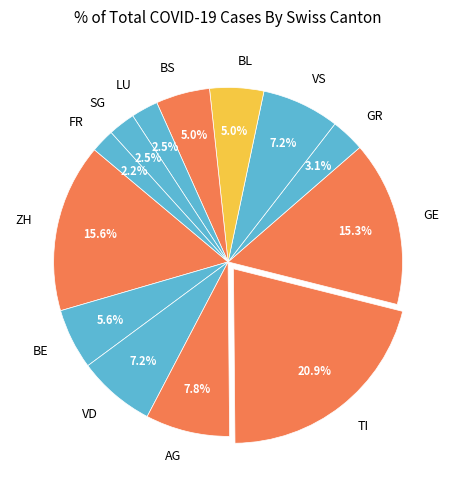

How much of the chart is everything except LU?

97.5%